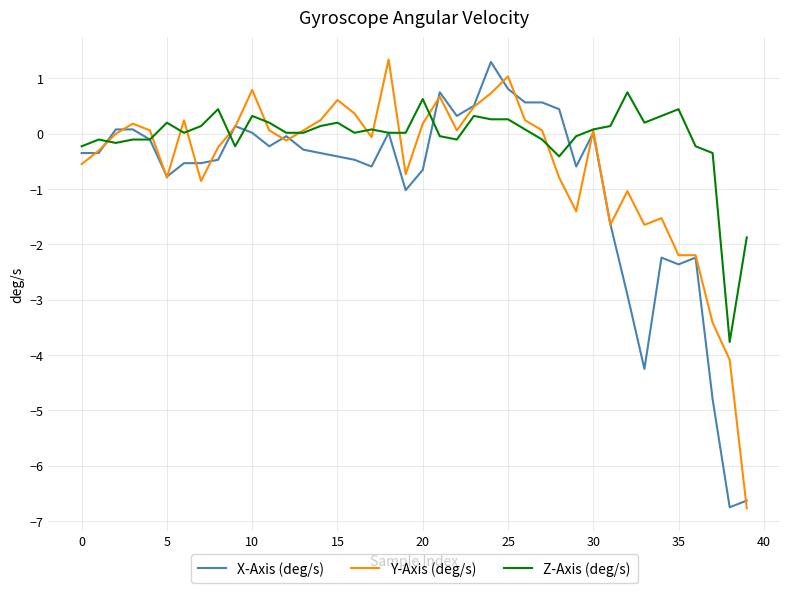

What is the minimum value shown in the chart?

-6.8